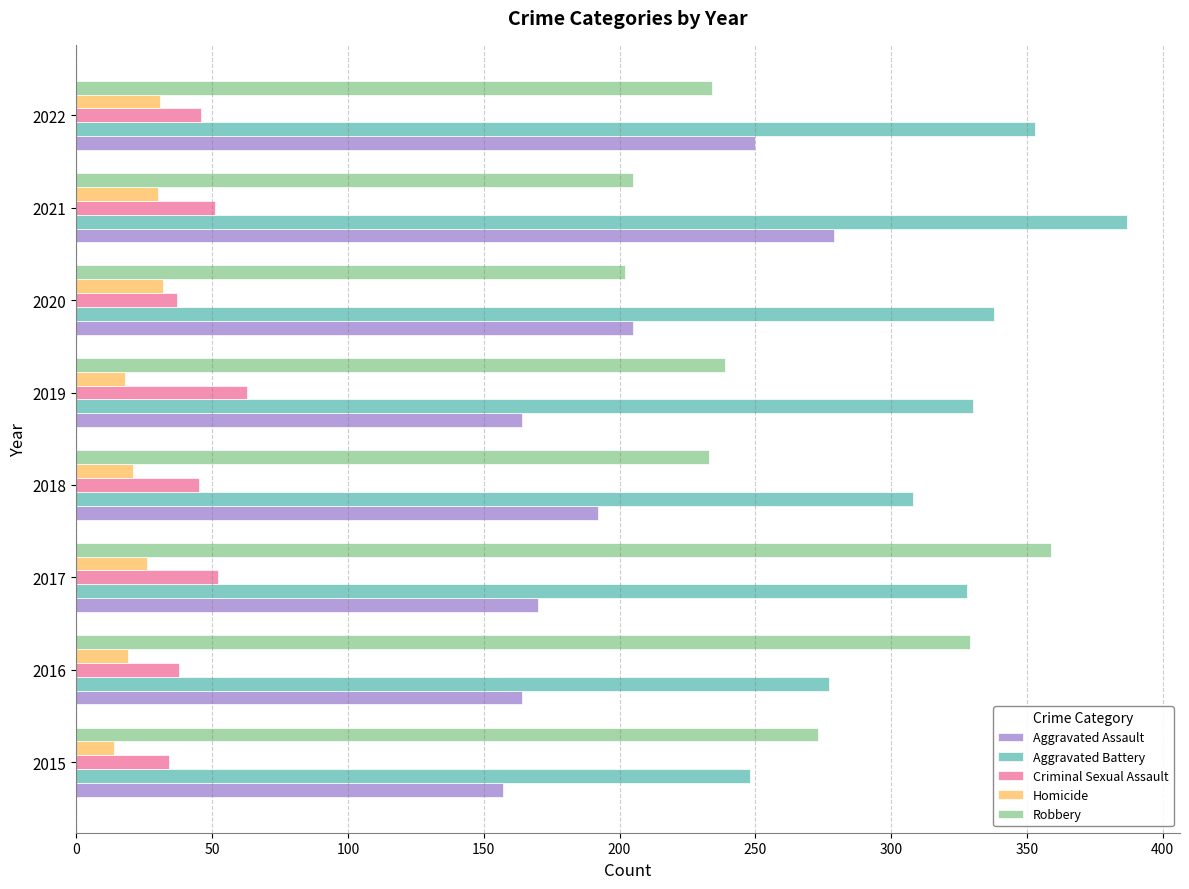

What is the average value of the Robbery series?

259